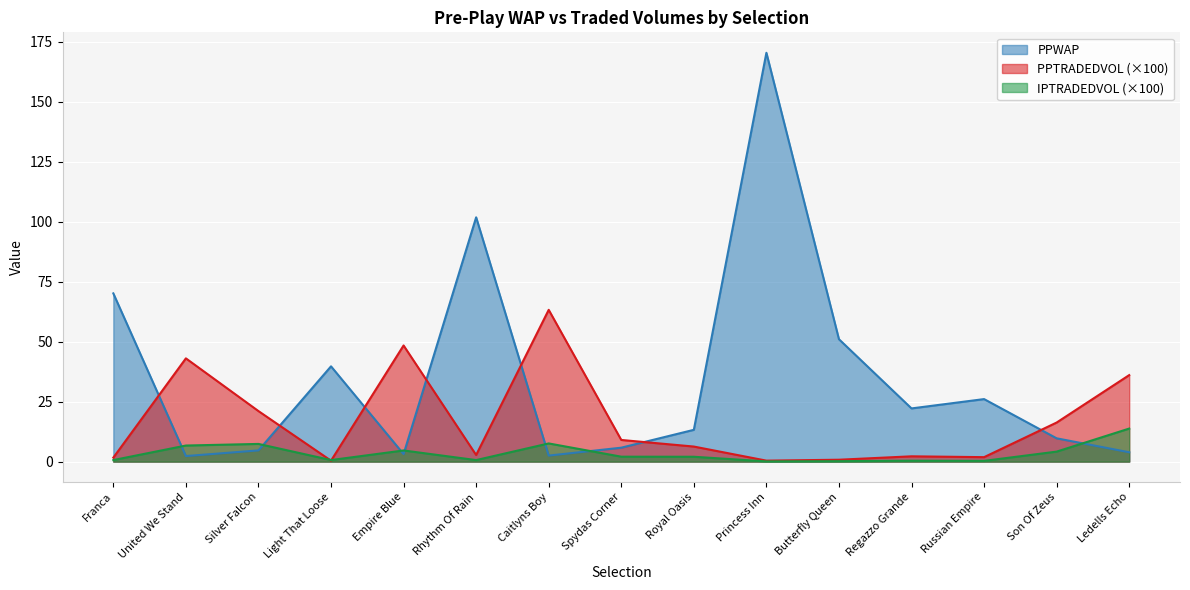

Reading left to right, extract all data points from this chart.

PPWAP: Franca=70.1	United We Stand=2.3	Silver Falcon=4.7	Light That Loose=39.7	Empire Blue=3.1	Rhythm Of Rain=101.9	Caitlyns Boy=2.5	Spydas Corner=5.8	Royal Oasis=13.2	Princess Inn=170.5	Butterfly Queen=51.0	Regazzo Grande=22.2	Russian Empire=26.1	Son Of Zeus=9.7	Ledells Echo=3.9
PPTRADEDVOL: Franca=1.7	United We Stand=43.0	Silver Falcon=21.1	Light That Loose=0.4	Empire Blue=48.4	Rhythm Of Rain=2.8	Caitlyns Boy=63.3	Spydas Corner=9.0	Royal Oasis=6.3	Princess Inn=0.4	Butterfly Queen=0.8	Regazzo Grande=2.2	Russian Empire=1.9	Son Of Zeus=16.3	Ledells Echo=36.1
IPTRADEDVOL: Franca=0.6	United We Stand=6.7	Silver Falcon=7.4	Light That Loose=0.6	Empire Blue=4.6	Rhythm Of Rain=0.6	Caitlyns Boy=7.6	Spydas Corner=2.1	Royal Oasis=2.0	Princess Inn=0.1	Butterfly Queen=0.2	Regazzo Grande=0.4	Russian Empire=0.3	Son Of Zeus=4.2	Ledells Echo=13.8